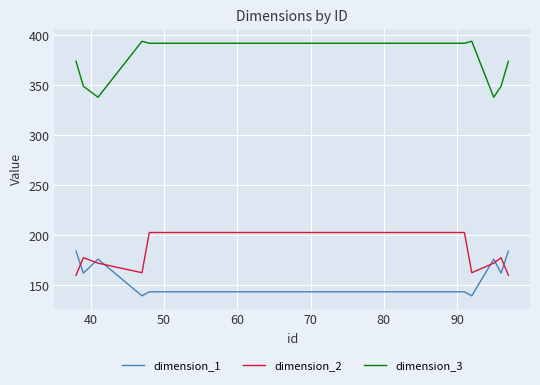

What is the difference between the maximum and minimum values in the dimension_1 series?

44.7